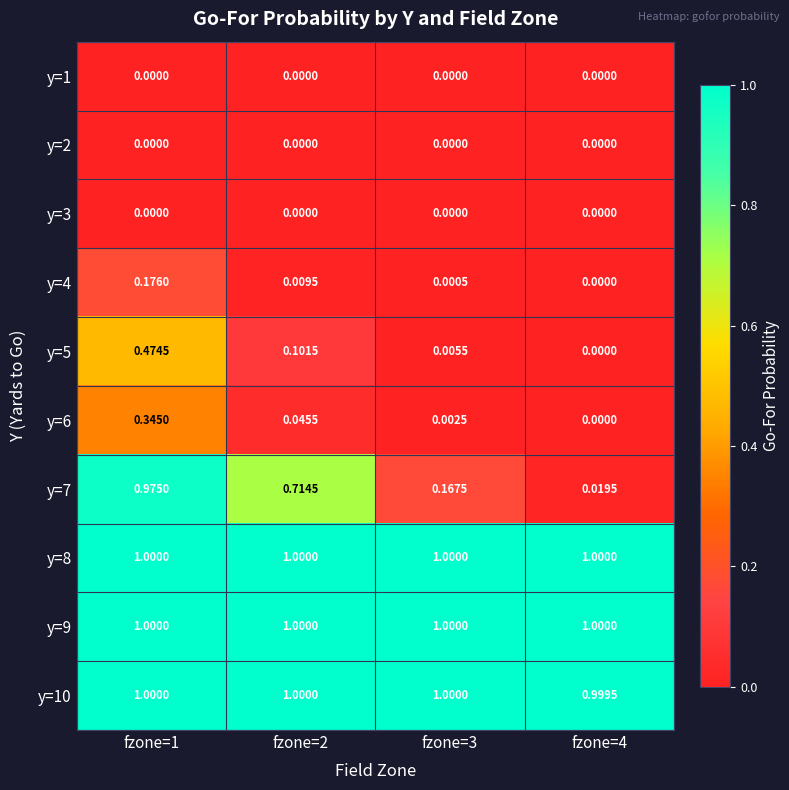

What is the spread (max minus min) of values at fzone=4?

1.0